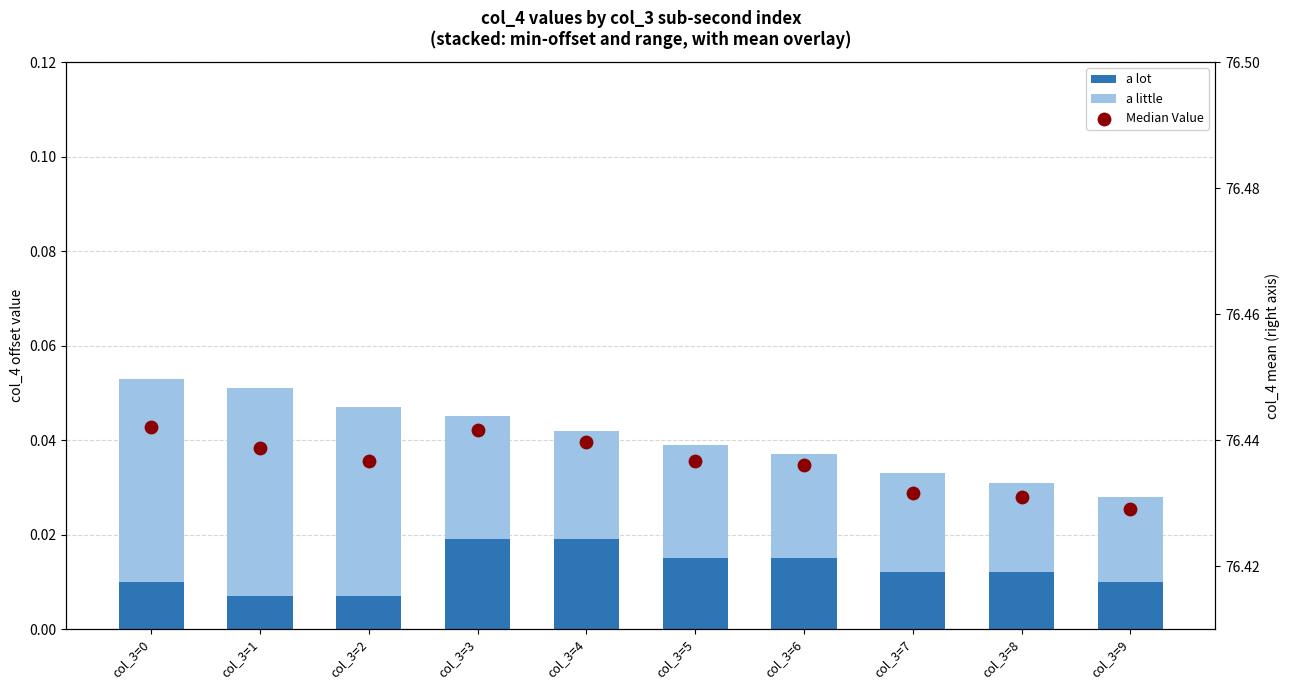

Which series reaches the maximum Y coordinate?

Median Value